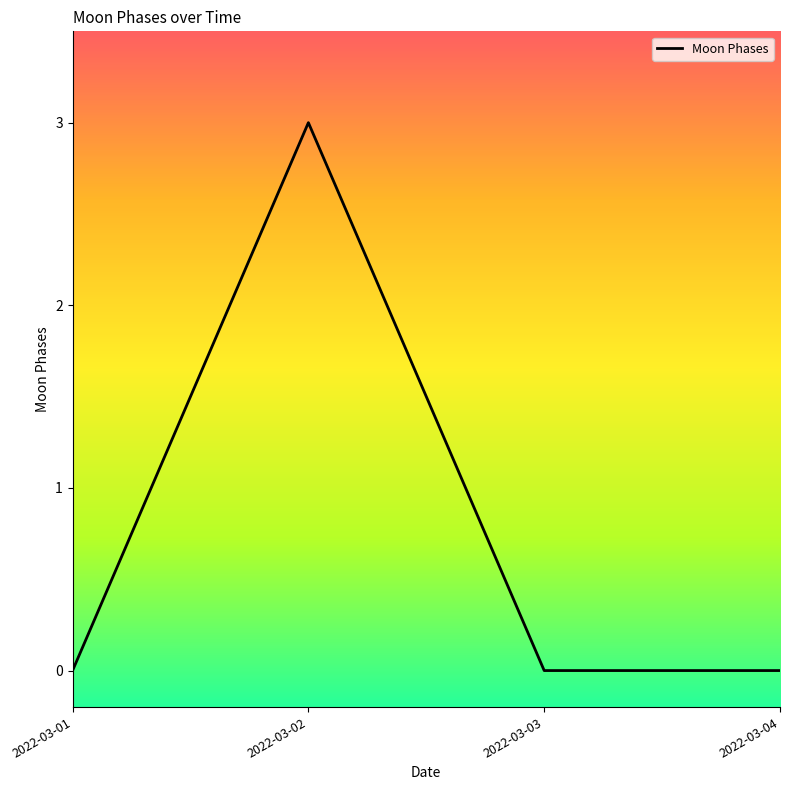

How many interior local peaks (higher than both neighbors) does the data have?

1